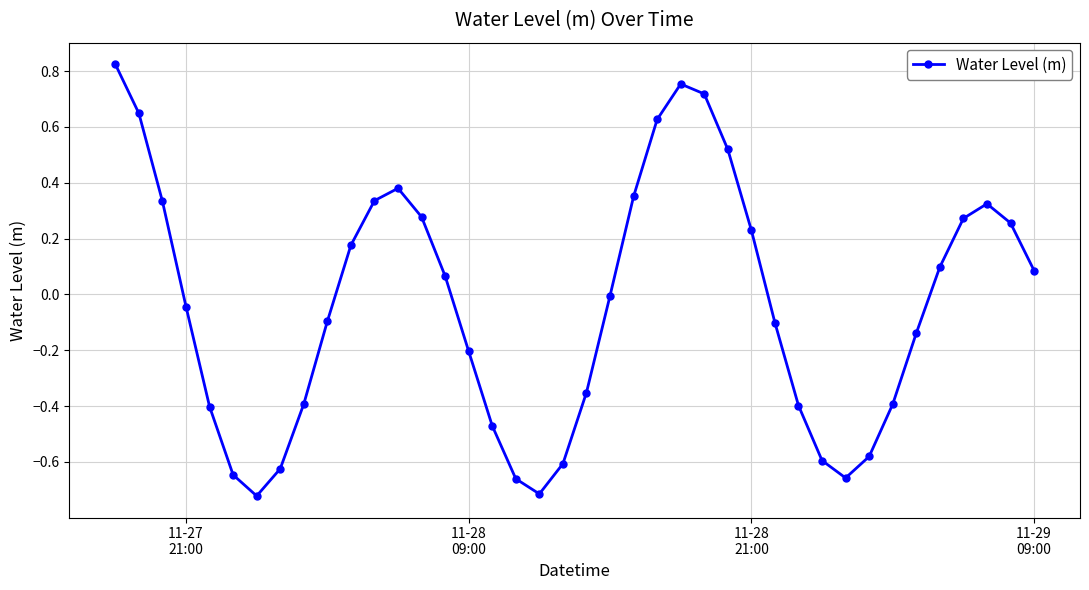

How many interior local valleys (lower than both neighbors) does the data have?

3